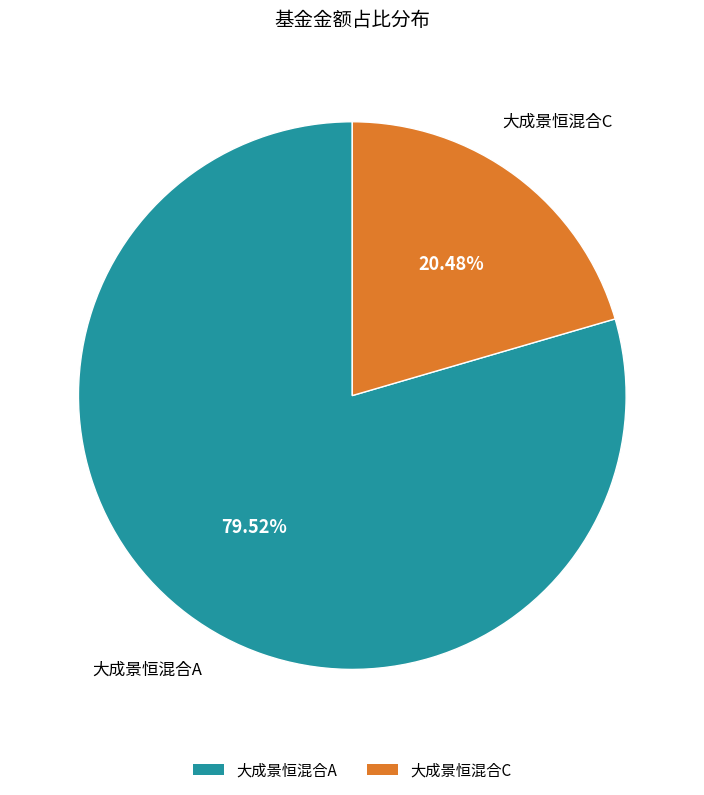

What is the total percentage of 大成景恒混合A and 大成景恒混合C?

100.0%